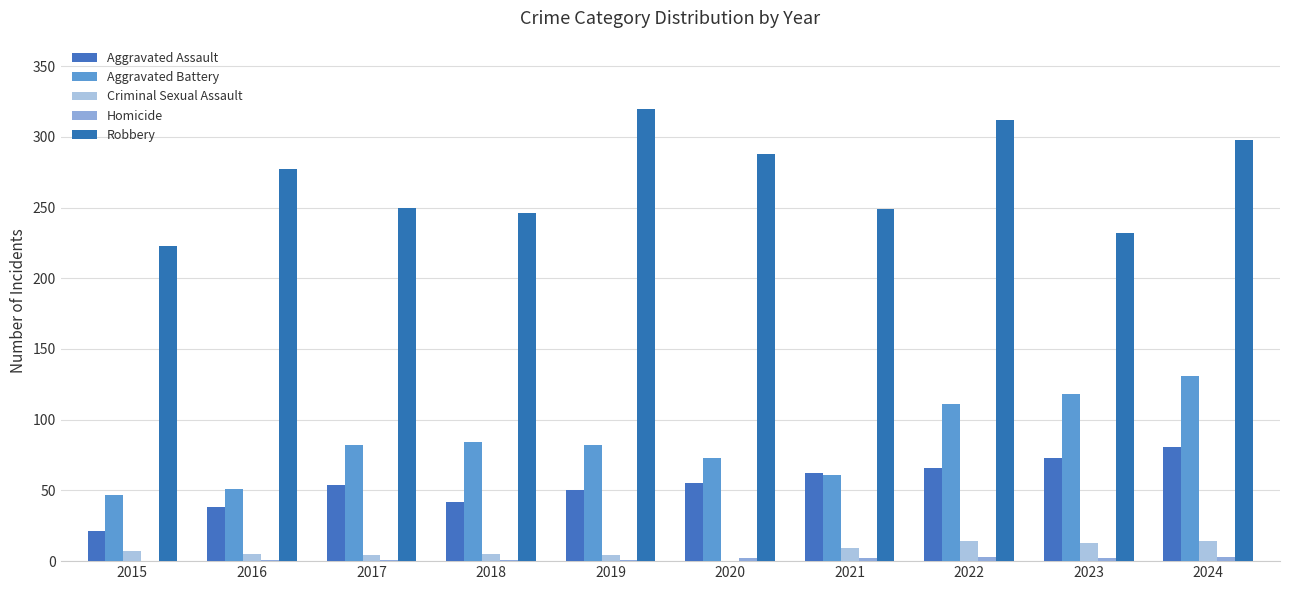

What is the spread (max minus min) of values at 2018?

245